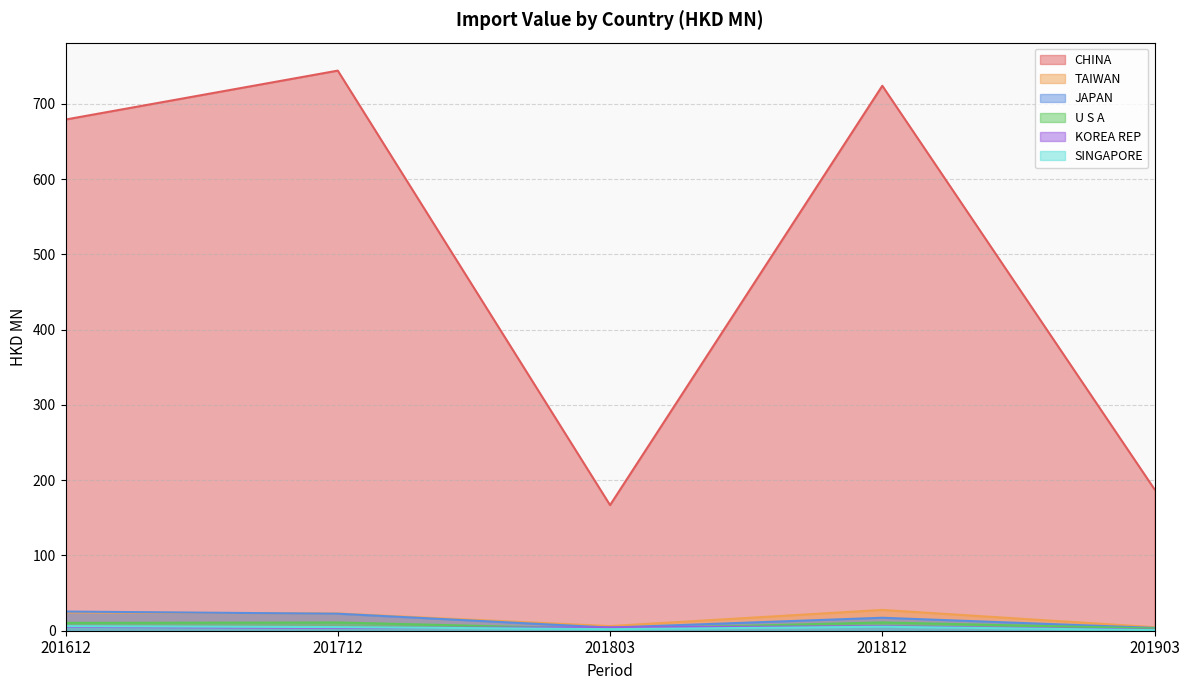

At which label does TAIWAN first exceed 22?

201612